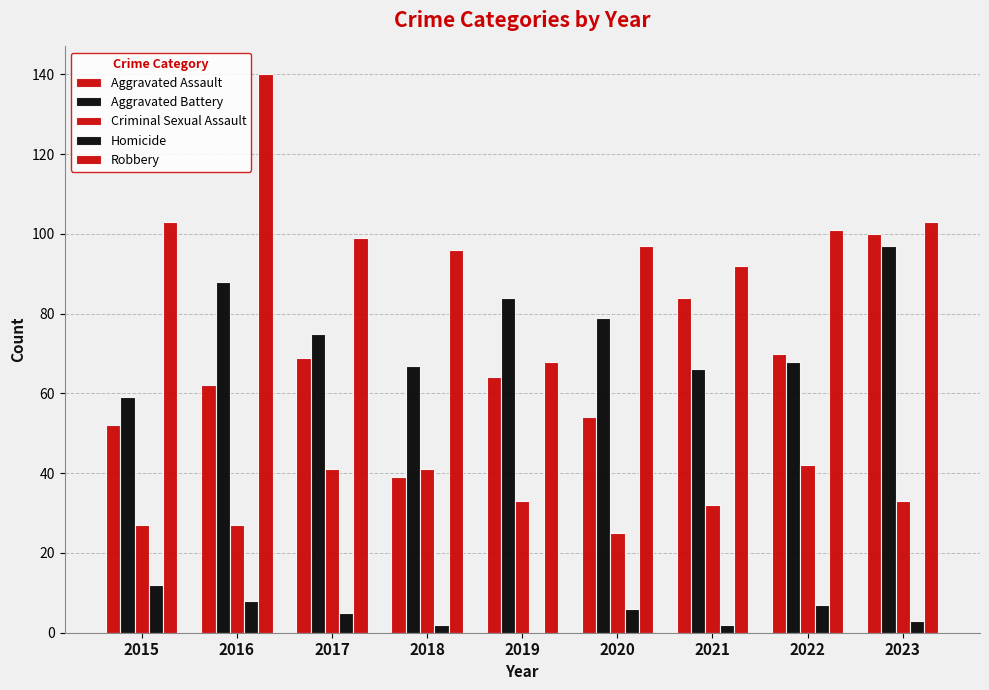

What is the difference between the maximum and minimum values in the Aggravated Assault series?

61